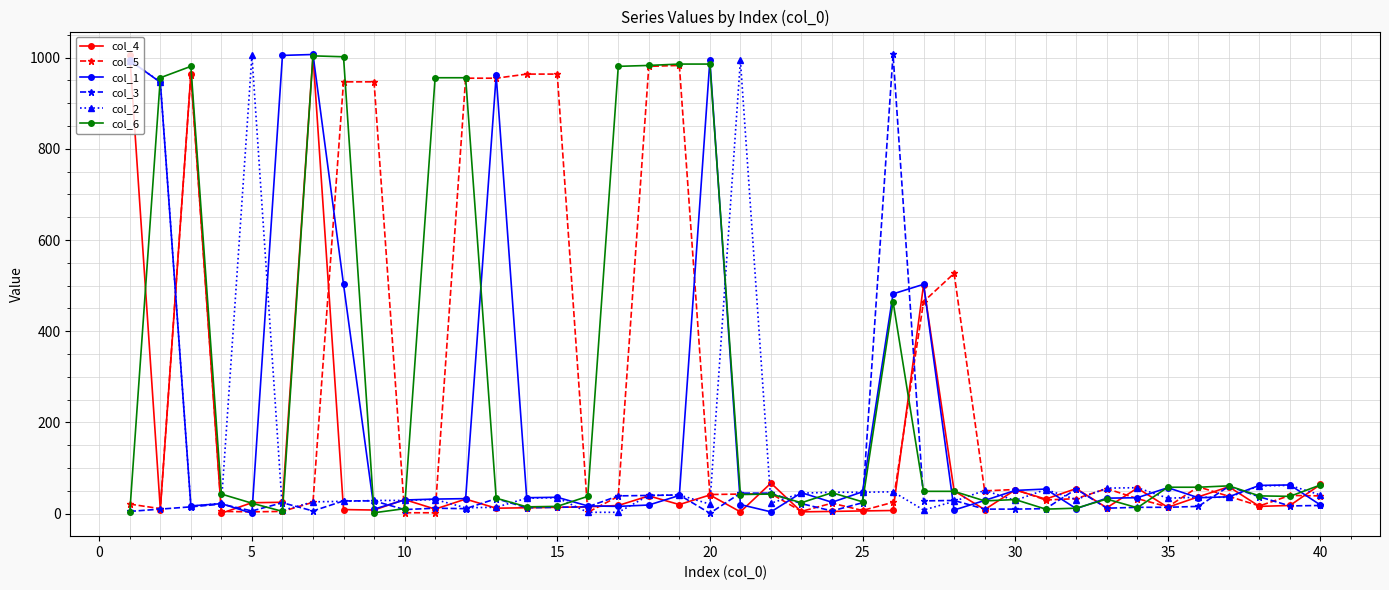

What is the value of the col_6 point at the 36th from the left?

58